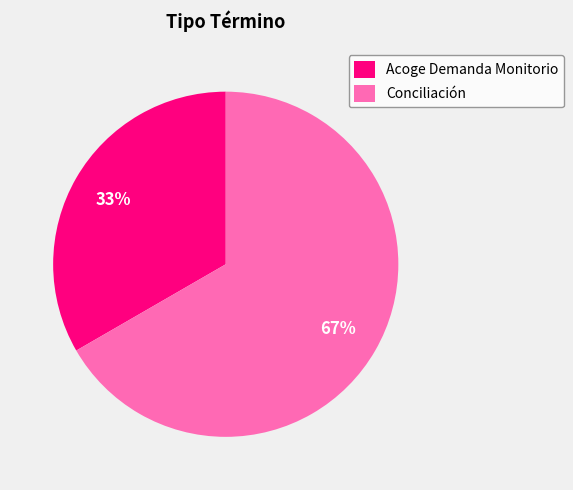

To the nearest percent, what is the combined percentage of Conciliación and Acoge Demanda Monitorio?

100%